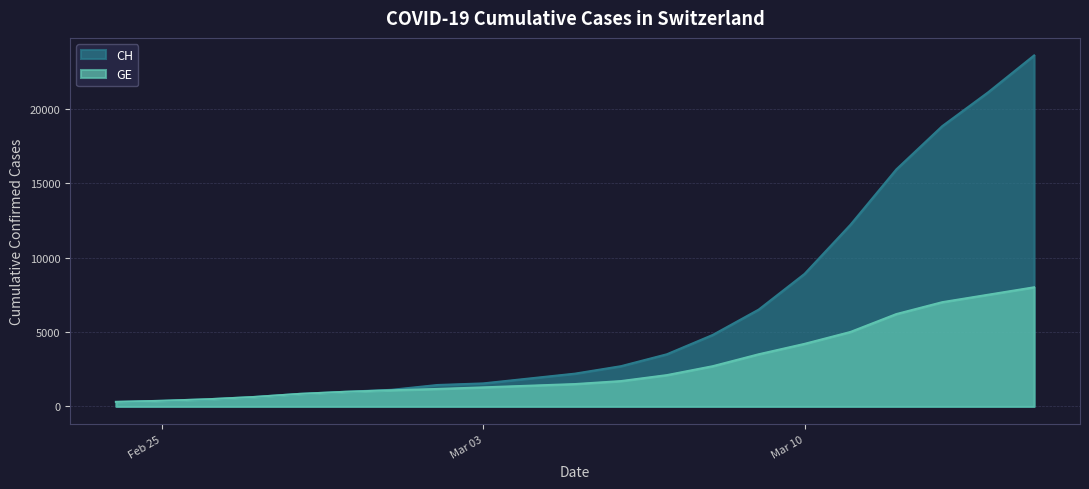

At which category is the sum across all series the highest?

2020-03-15